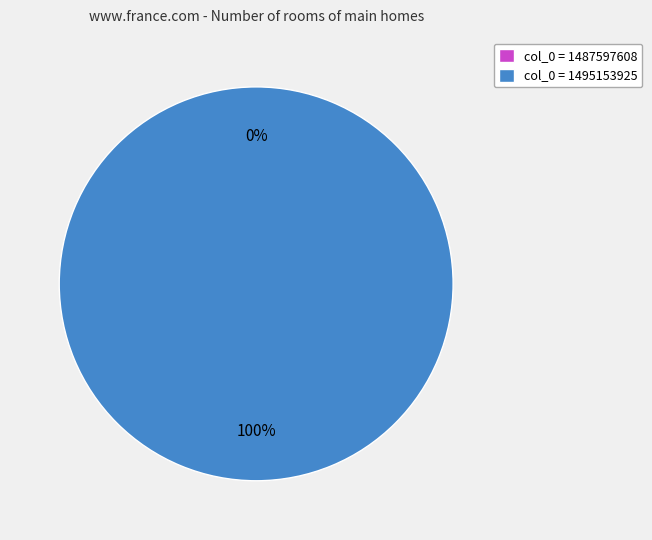

Does 1495153925 represent more than half of the total?

Yes